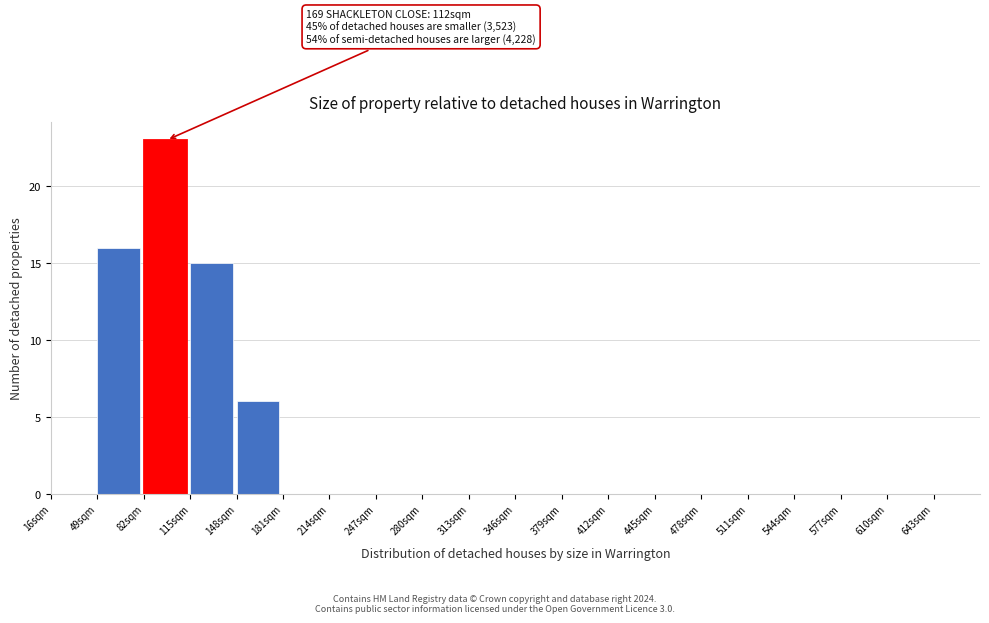

Which range on the x-axis has the tallest bar?

82 to 115